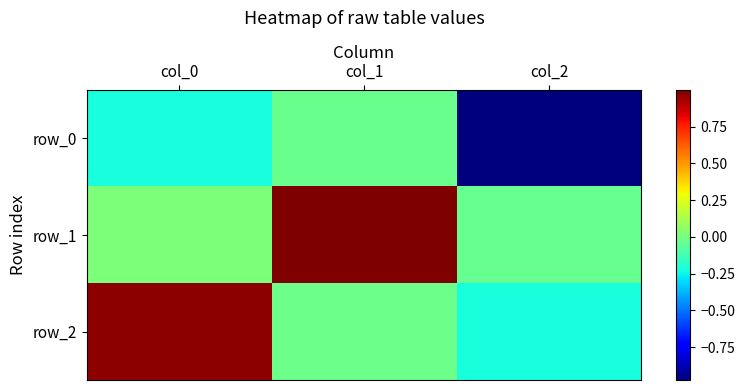

What is the minimum value shown in the chart?

-1.0